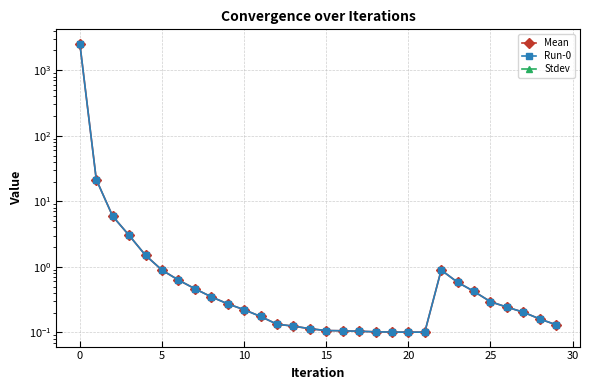

True or false: Mean has more than 0 points higher than both neighbors.

True